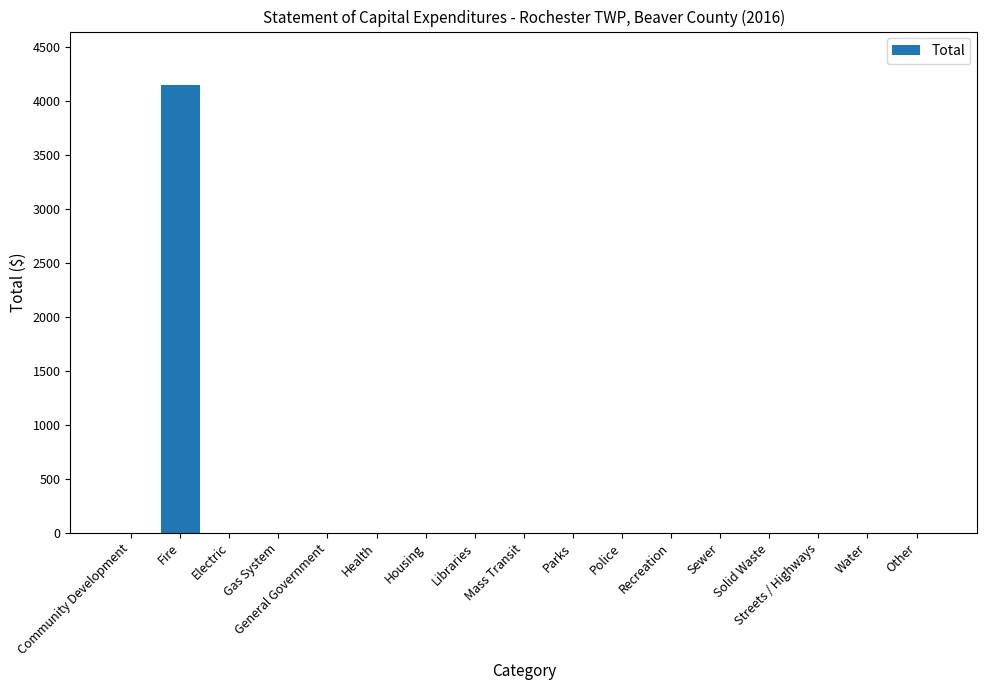

How many series are shown in this chart?

1